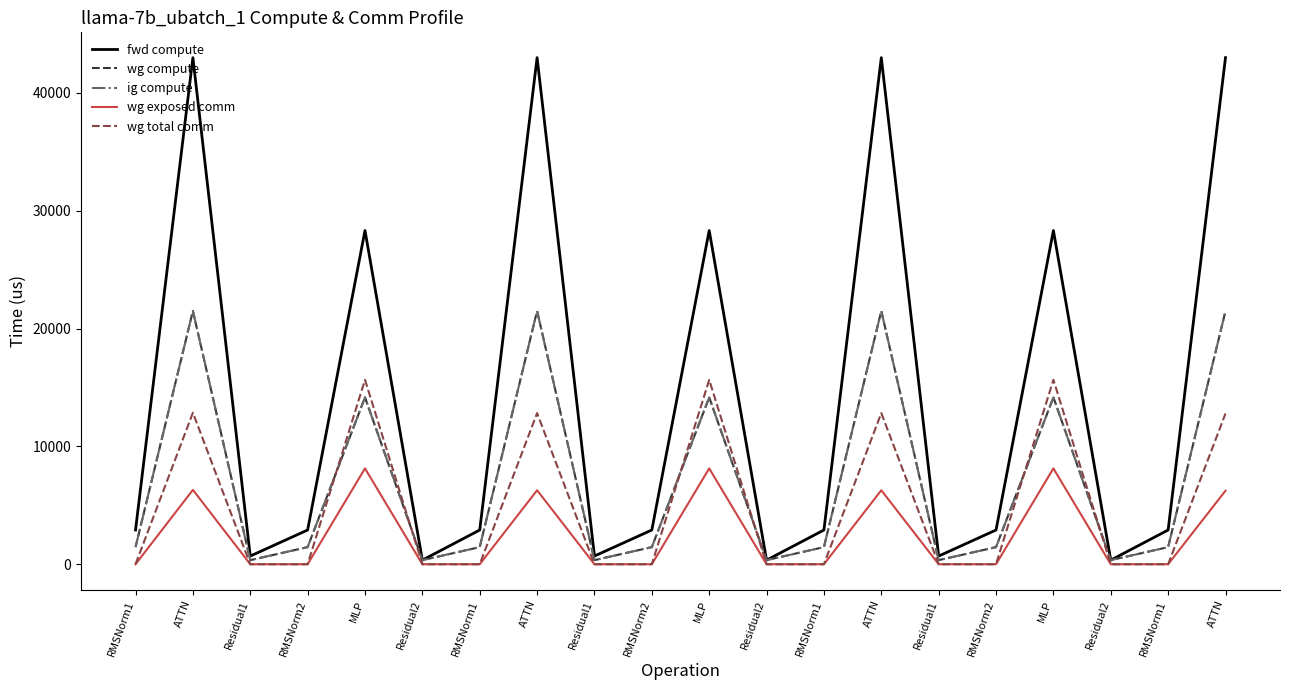

True or false: wg total comm has more than 0 interior local peaks.

True